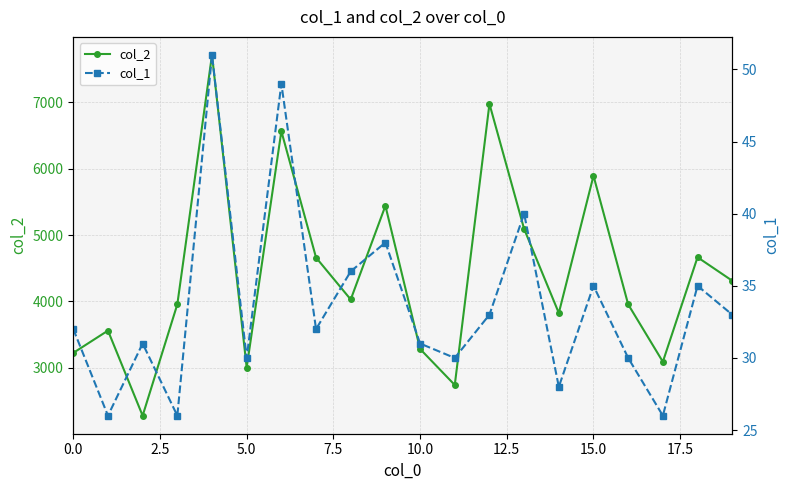

What is the minimum value shown in the chart?

26